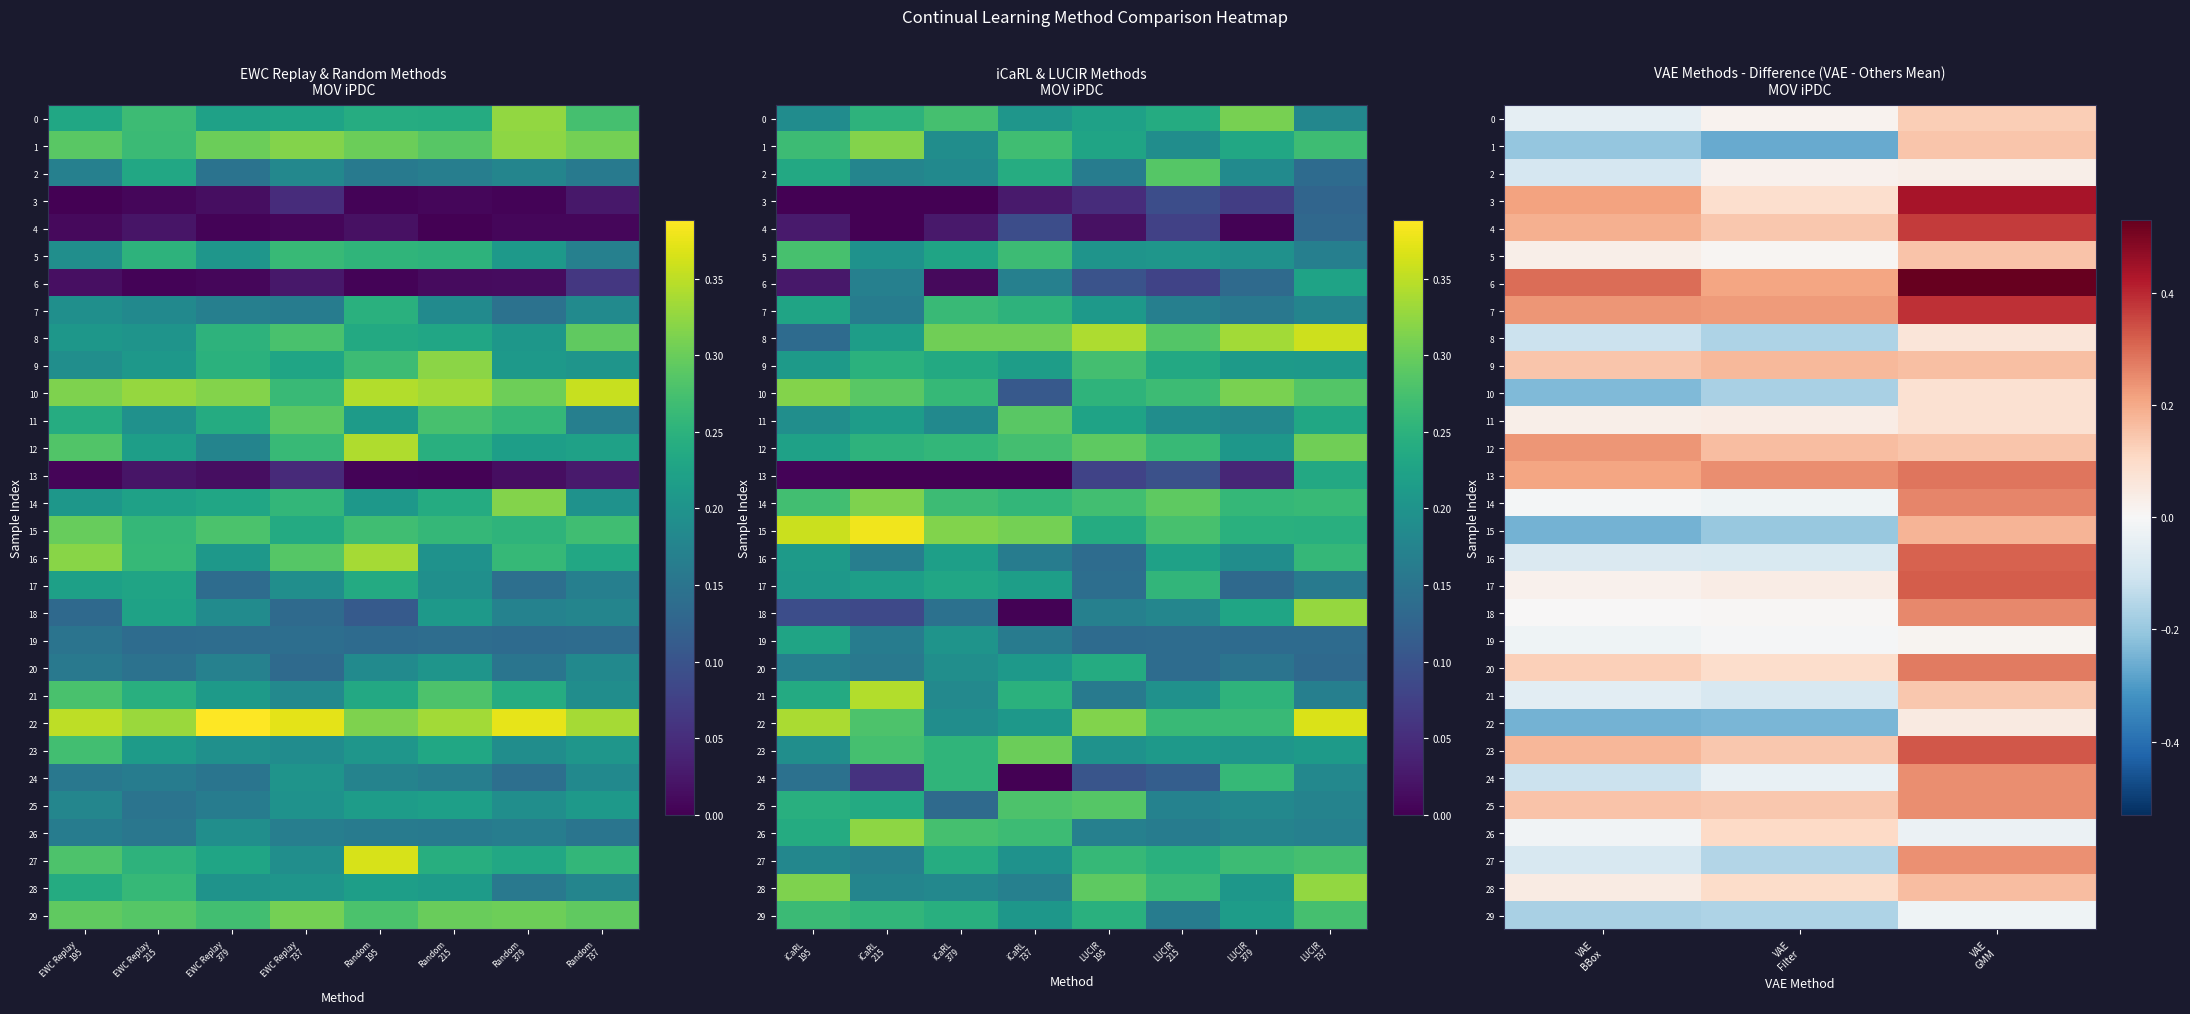

Which series has the widest spread of values?

15